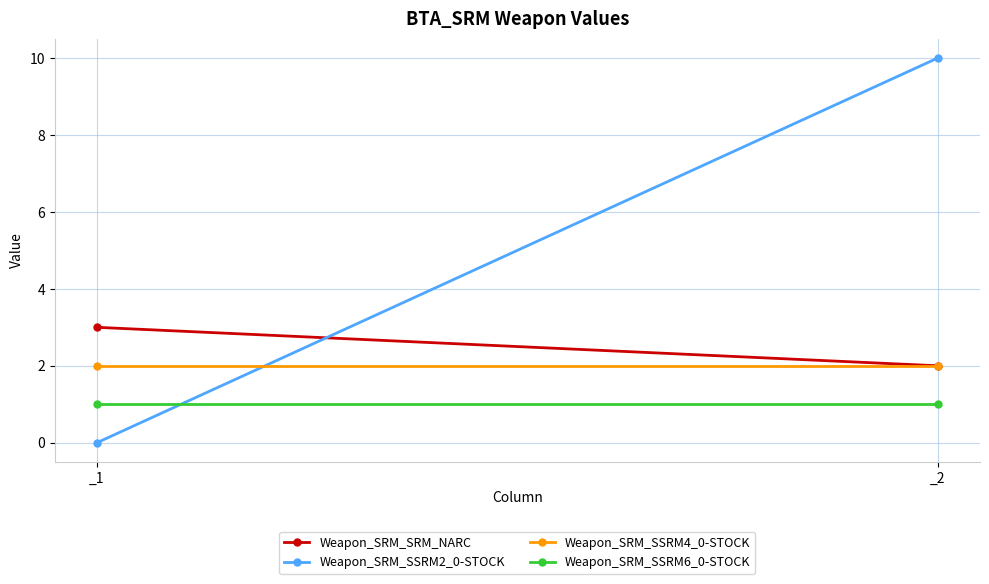

Between _1 and _2, which is larger?

_1